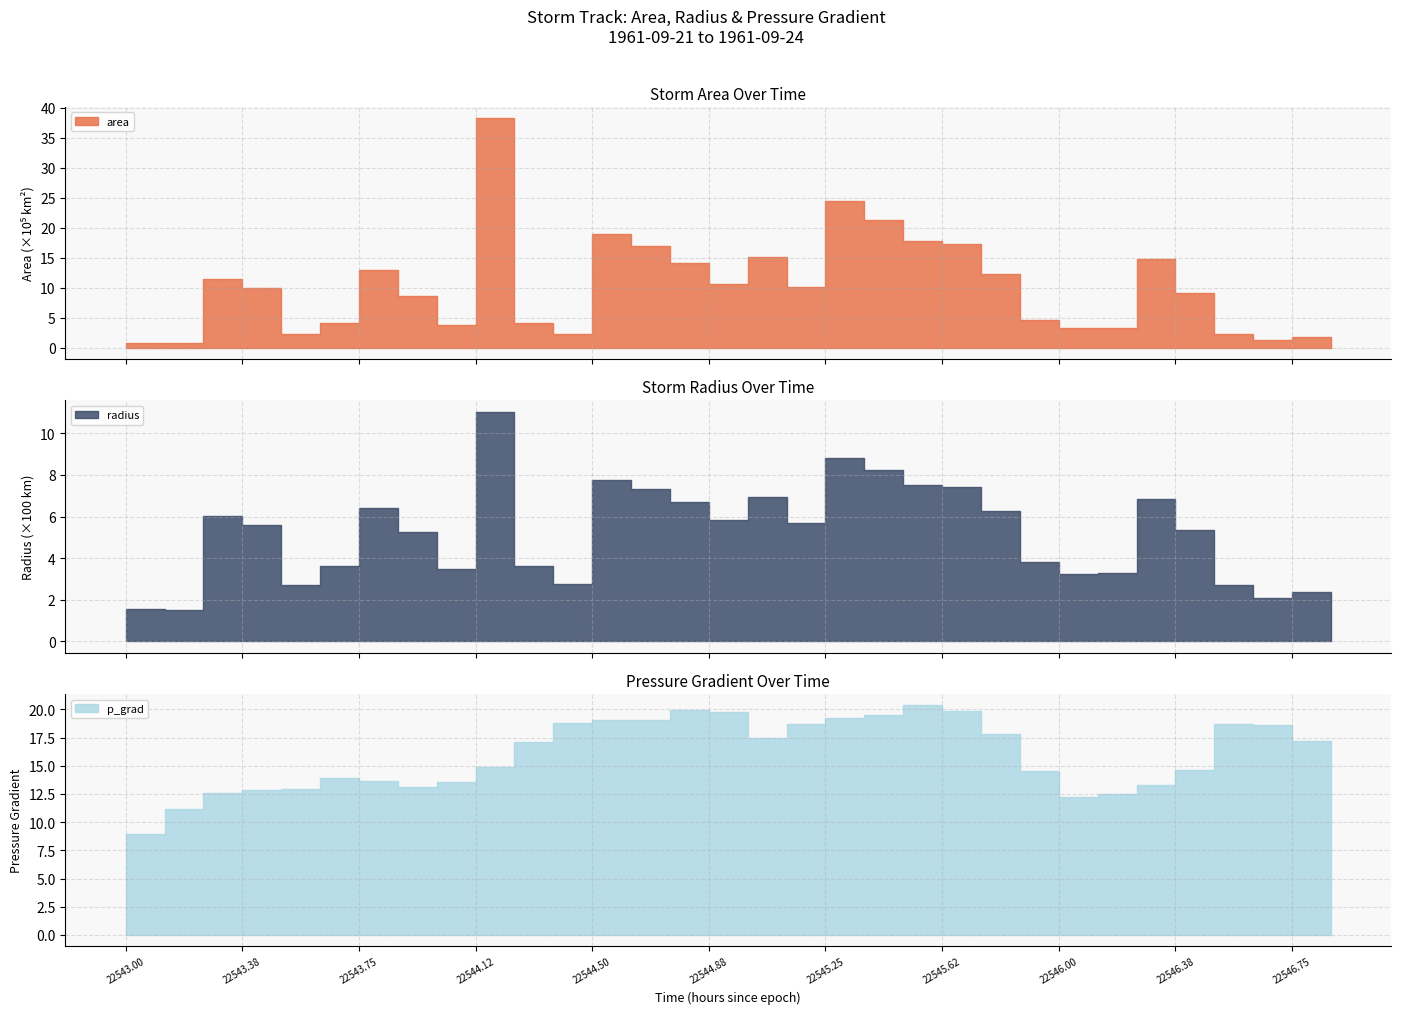

What are all the series names shown in the legend?

area, radius, p_grad